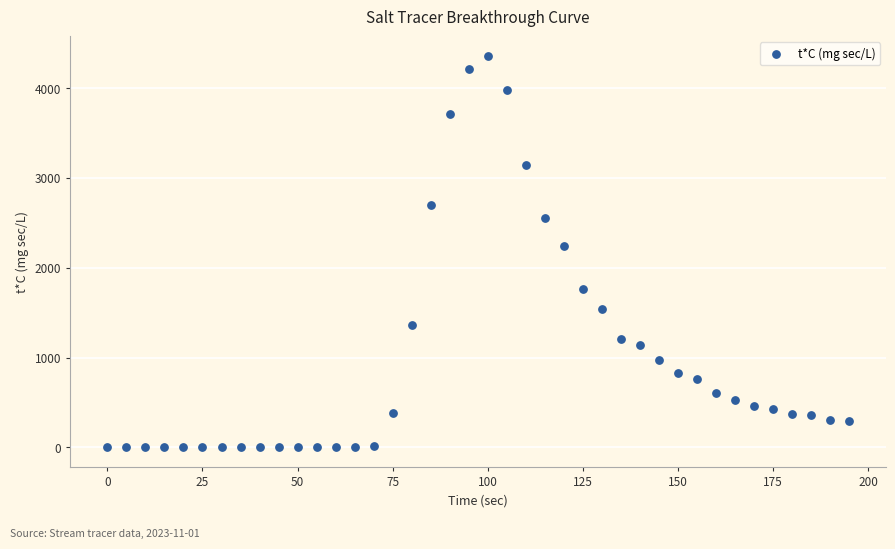

What is the range of Y values (max minus min)?

4360.1